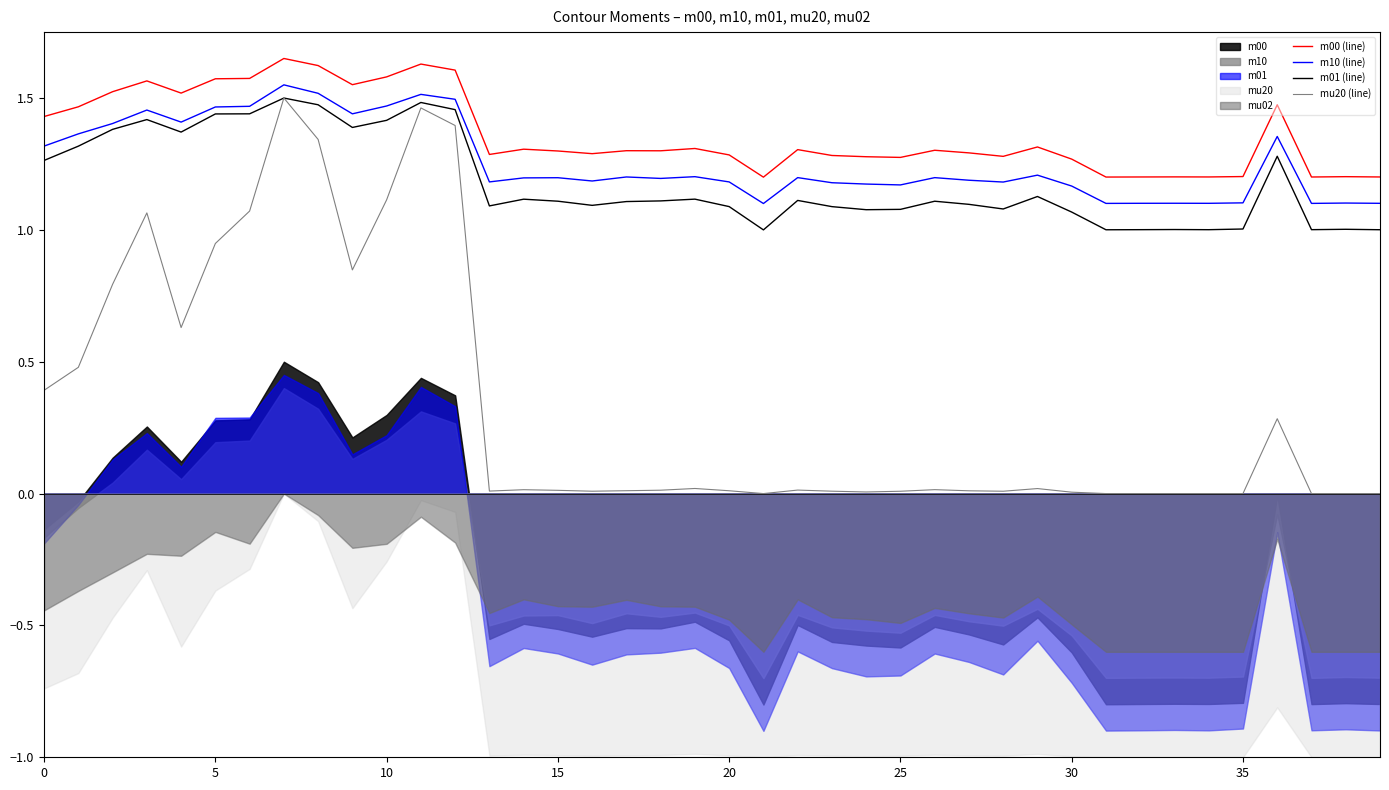

What is the lowest value of the m01 (line) series?

1.0